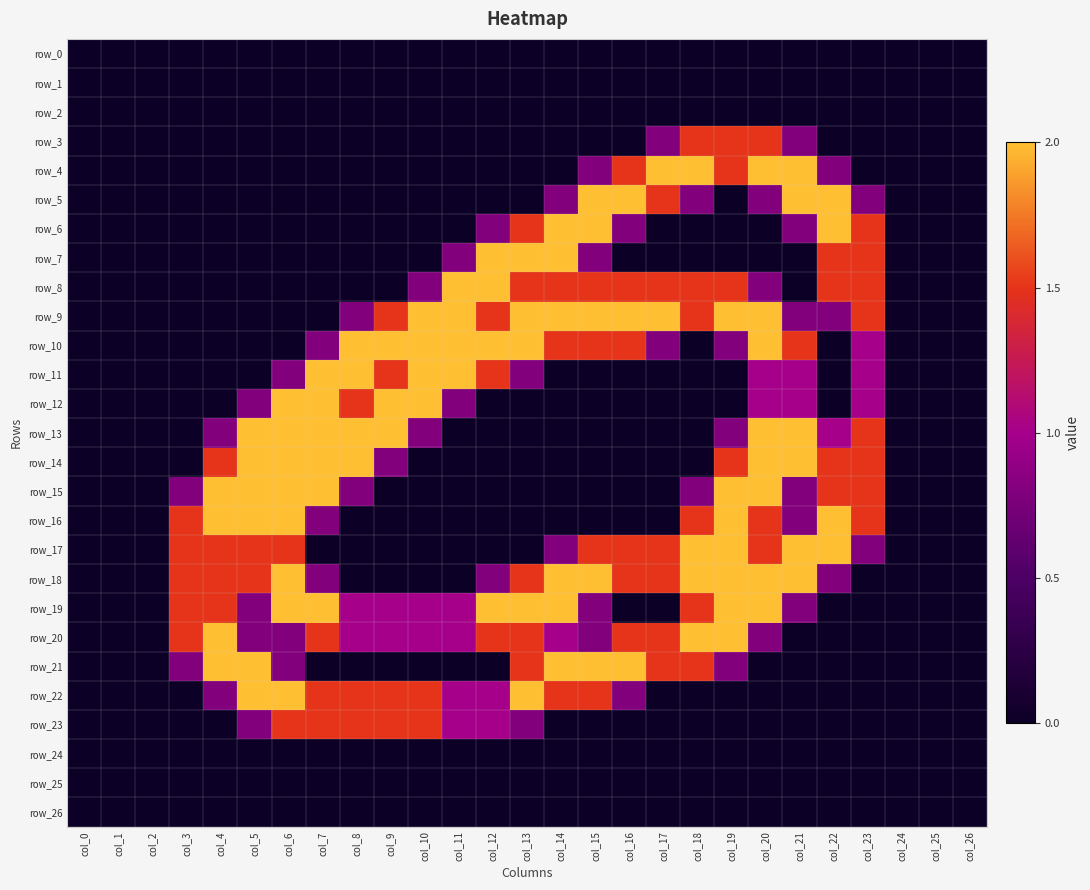

Which series changed the most between col_3 and col_8?

row_10